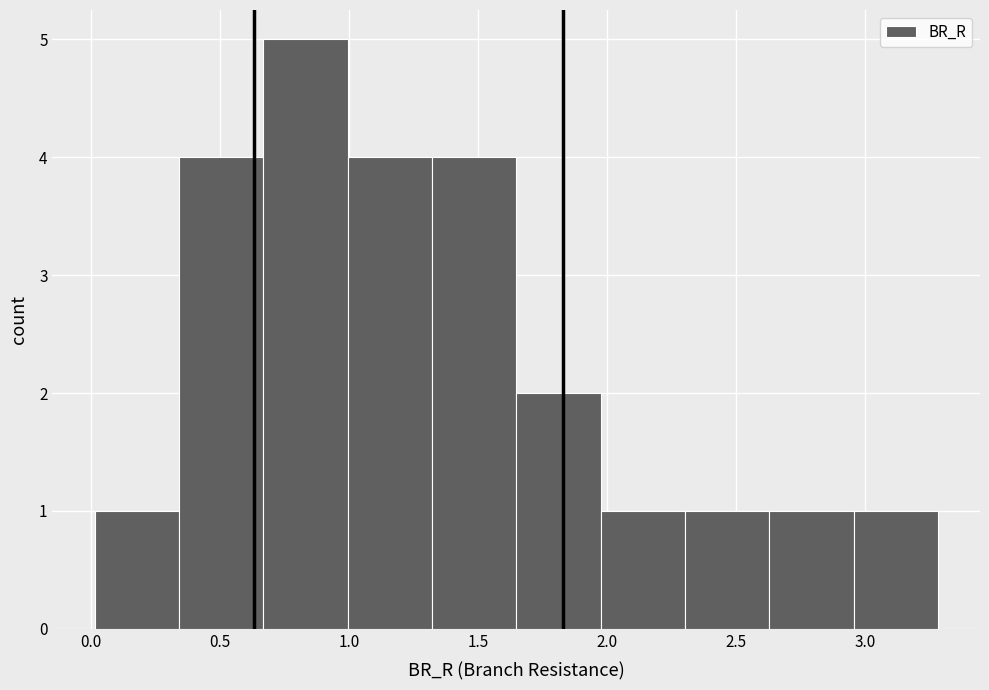

Reading left to right, transcribe this chart: for each bar, give the range it covers on the x-axis and its height. Neither the bar edges nor the heights are printed on the chart, so give them approximately, as read against the axes.

0.00 to 0.35: 1
0.35 to 0.65: 4
0.65 to 1.00: 5
1.00 to 1.30: 4
1.30 to 1.65: 4
1.65 to 2.00: 2
2.00 to 2.30: 1
2.30 to 2.65: 1
2.65 to 2.95: 1
2.95 to 3.30: 1